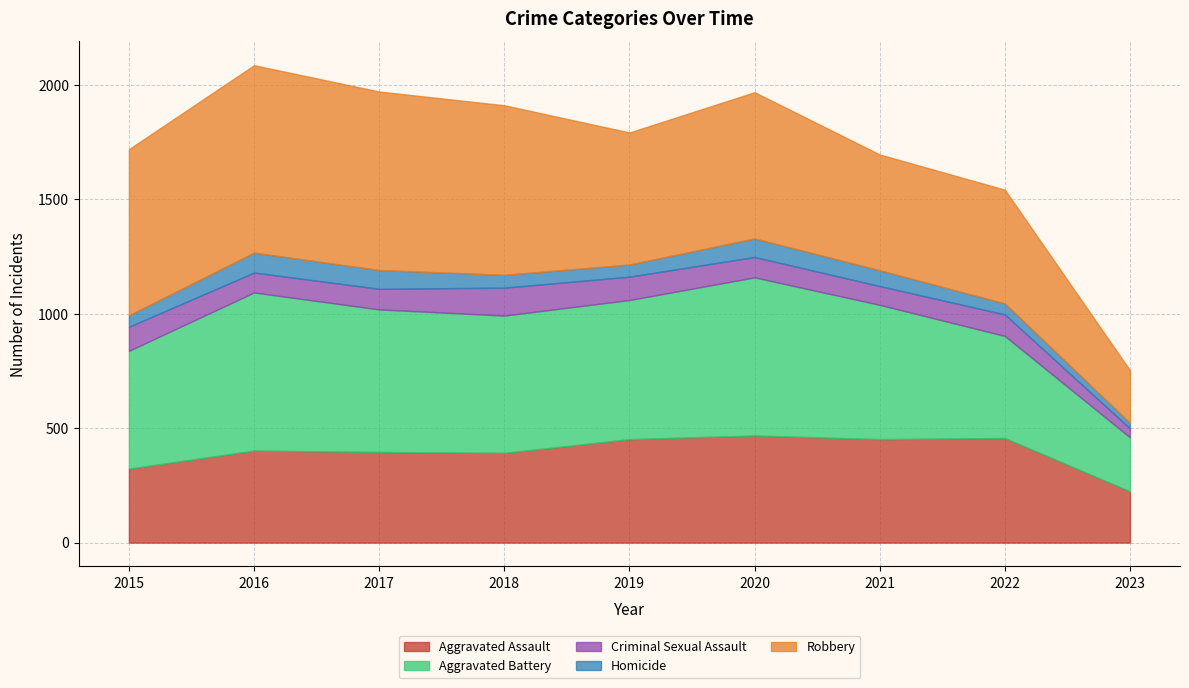

Between 2018 and 2019, which series saw the biggest shift?

Robbery